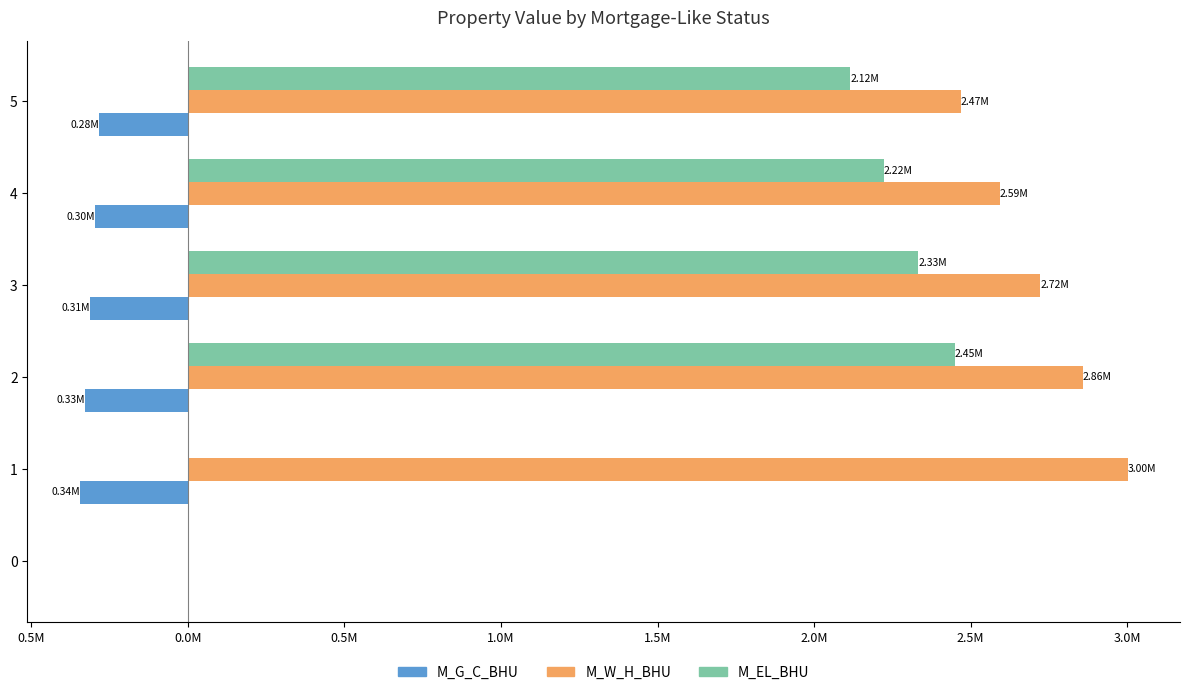

What is the lowest value of the M_G_C_BHU series?

-344468.0